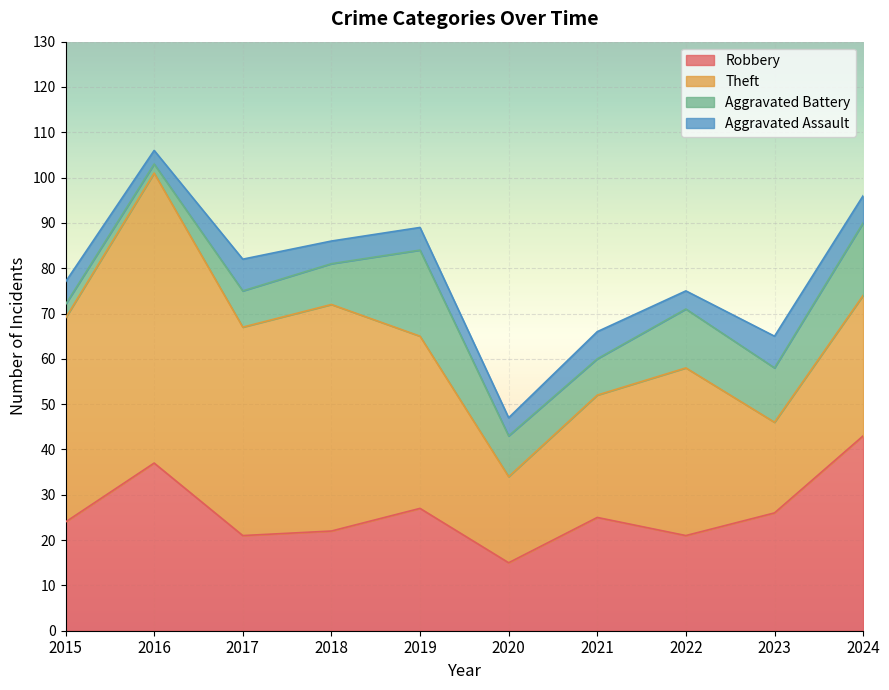

Is it true that Aggravated Assault equals 5 at 2015?

True